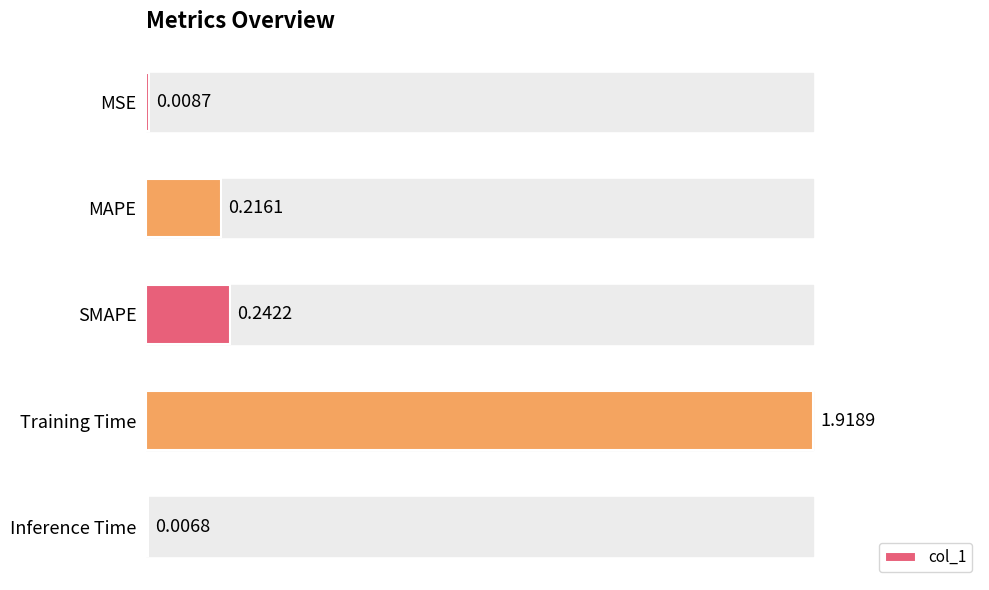

What is the sum of the values at SMAPE and Training Time?

2.2